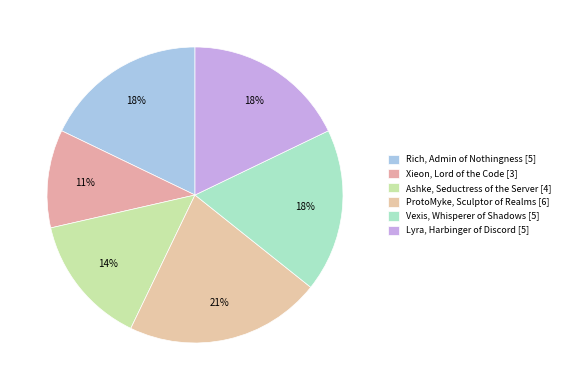

What is the smallest slice in the pie chart?

Xieon, Lord of the Code